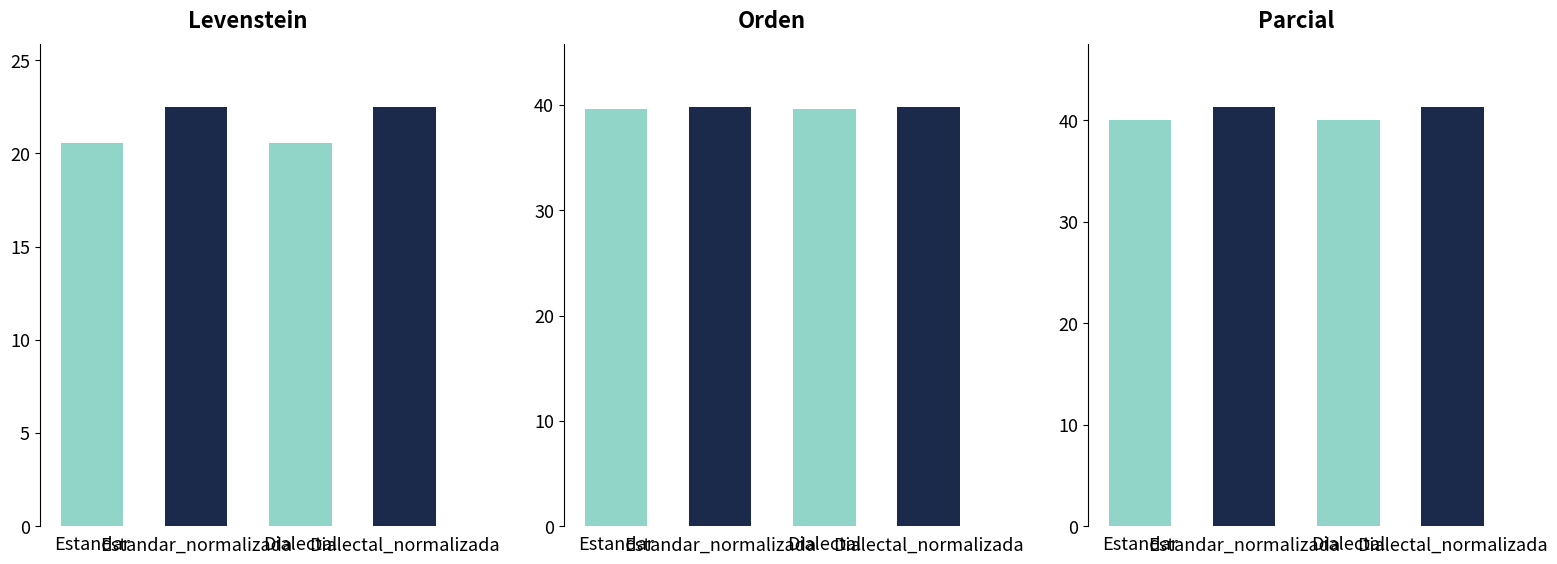

What is the label of the 2nd bar from the right?

Dialectal